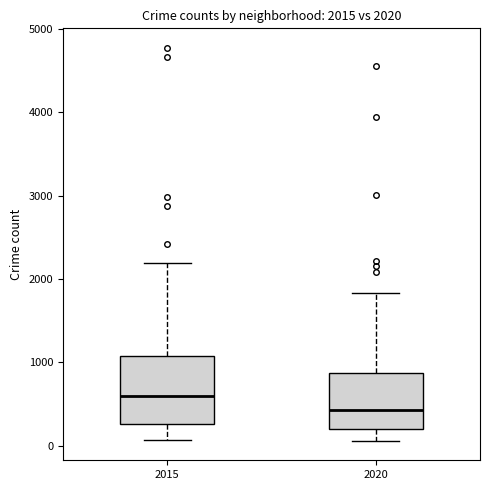

Which box has the lowest median line?

2020